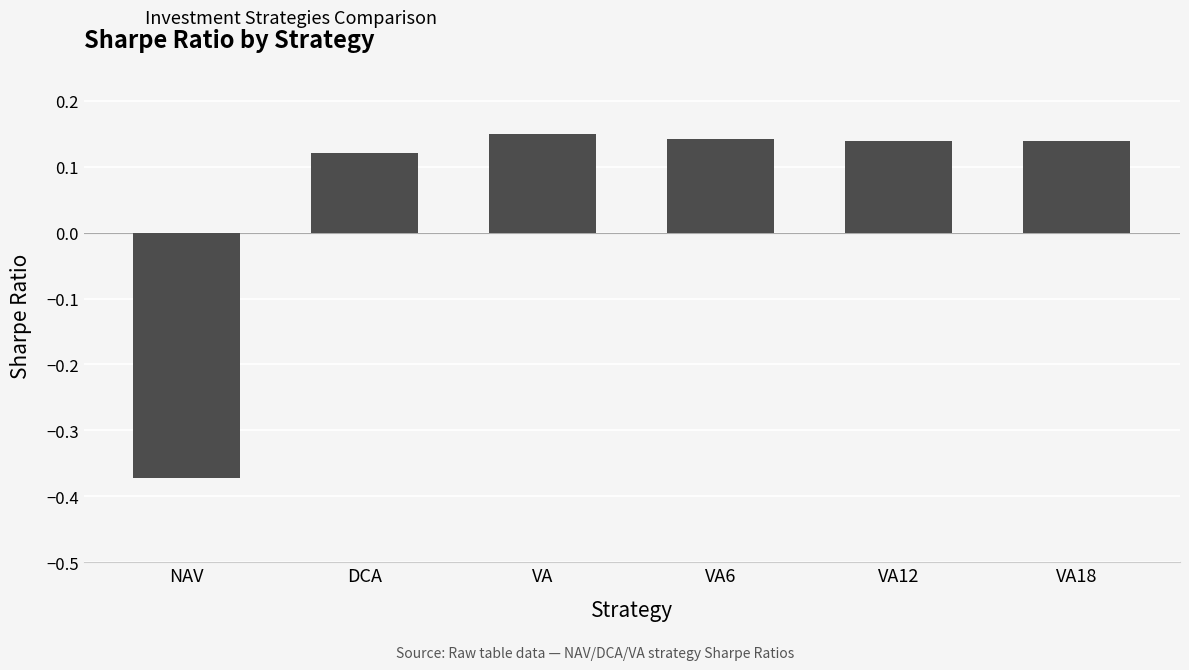

Are the bars horizontal?

No